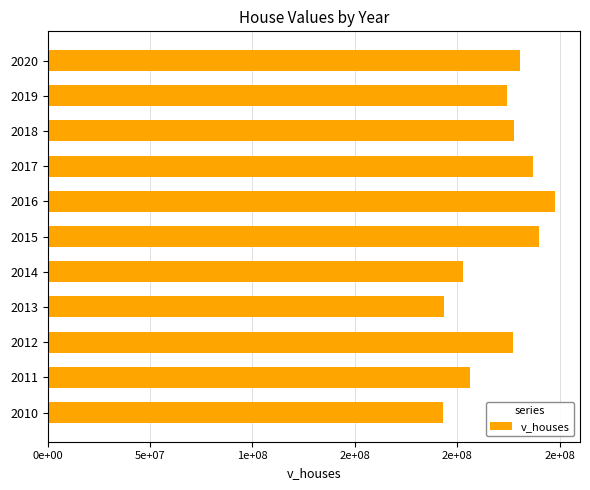

Does the chart contain any negative values?

No